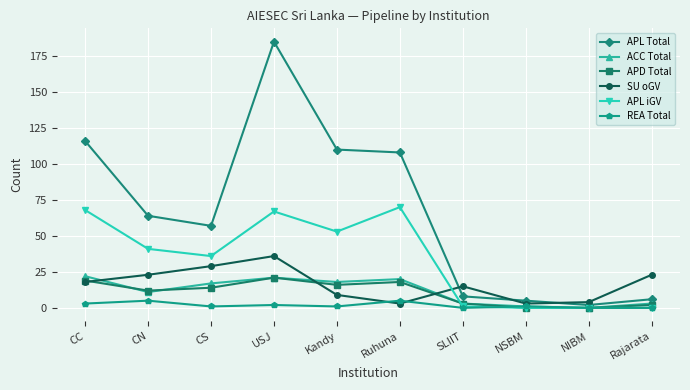

Which series has the widest spread of values?

APL Total